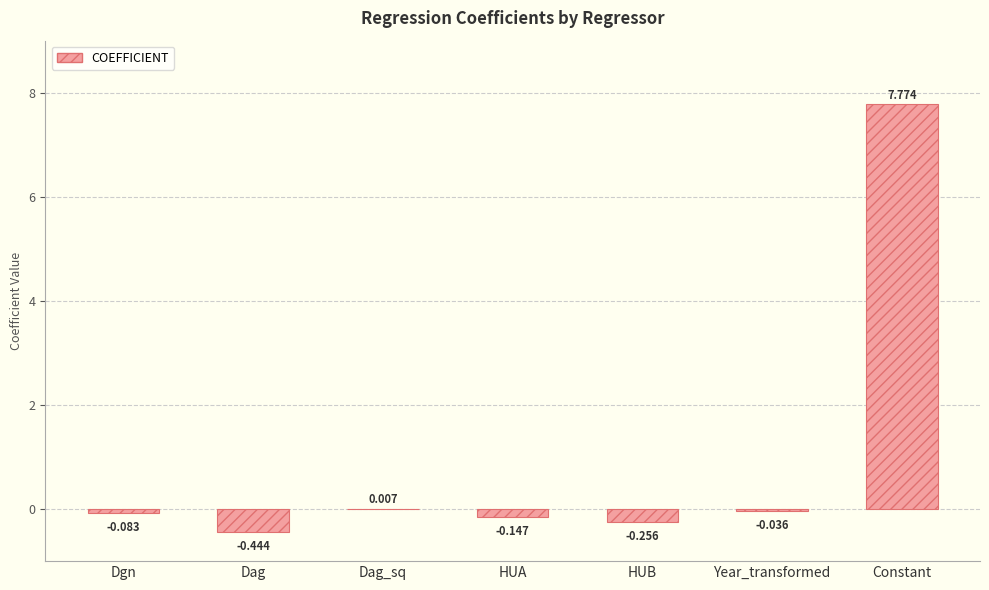

Between HUB and HUA, which is larger?

HUA